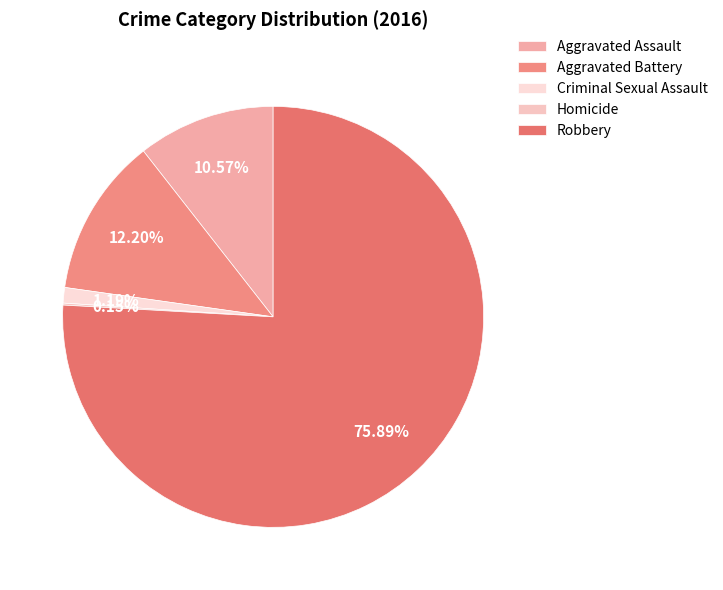

True or false: Robbery accounts for 87% of the total.

False